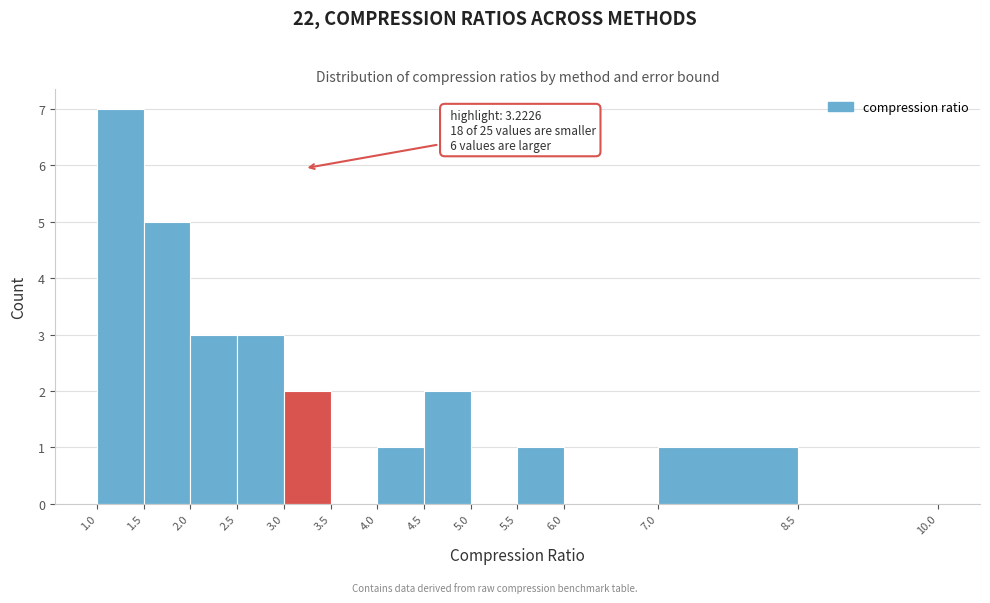

Over which range of the x-axis is the bar tallest?

1.0 to 1.5